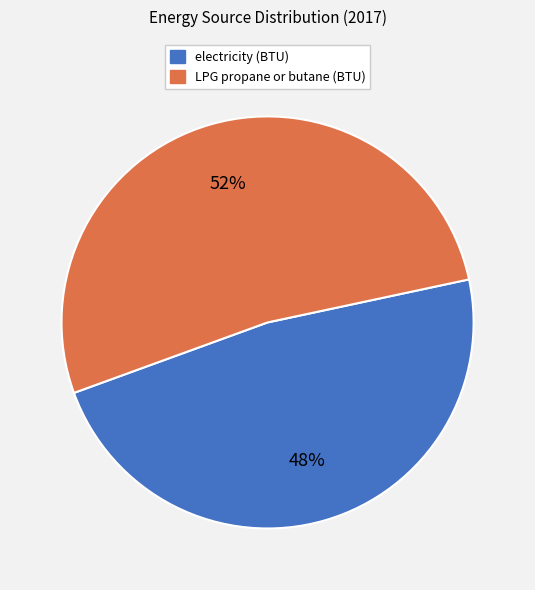

Which slice is the smallest?

electricity (BTU)